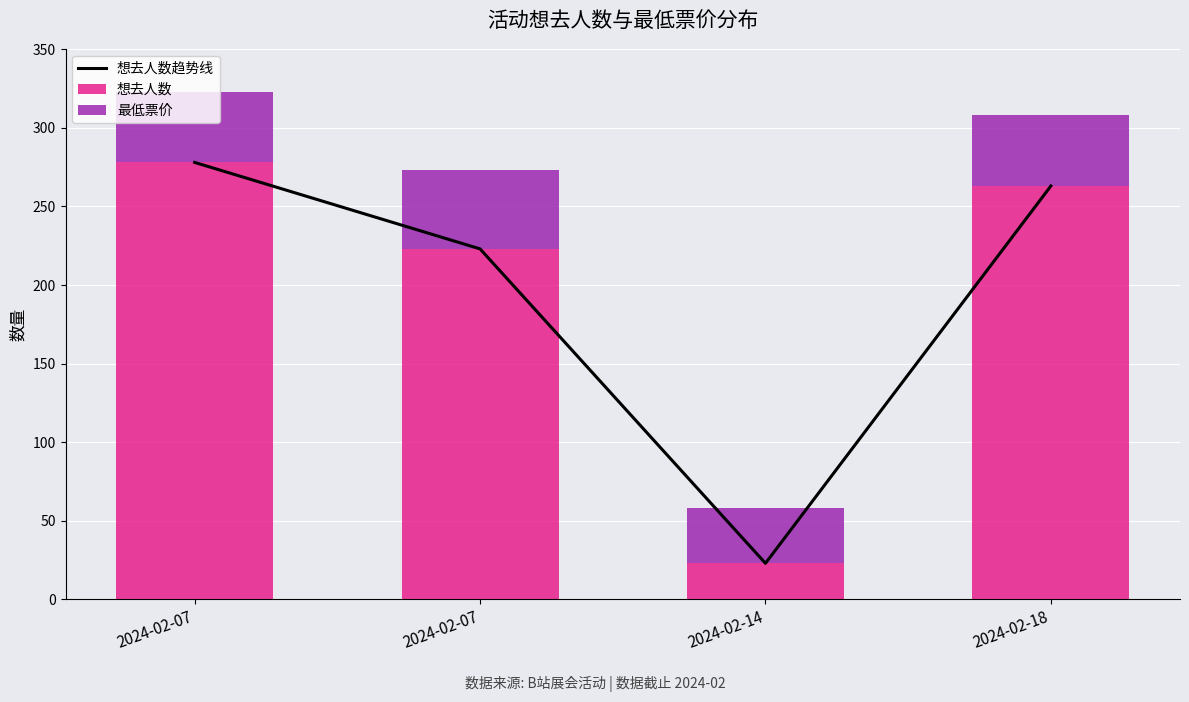

Rank the categories by 想去人数趋势线 value from lowest to highest.

2024-02-14, 2024-02-07, 2024-02-18, 2024-02-07